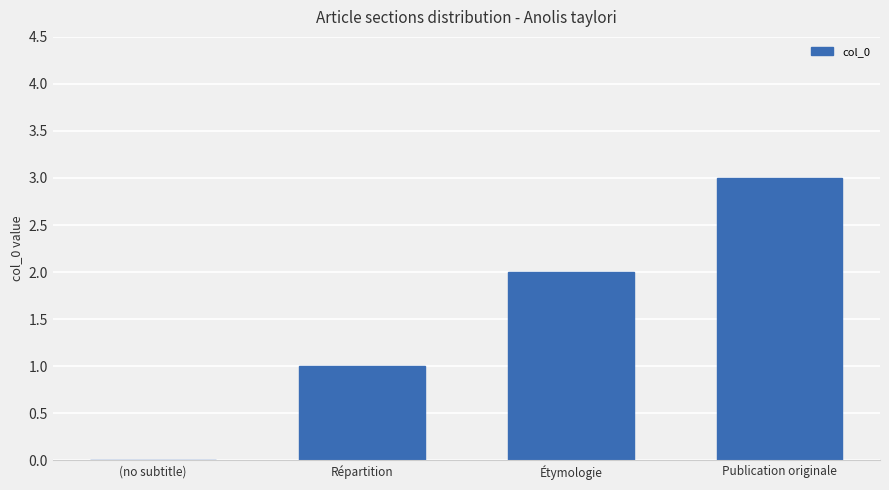

What is the sum of all values?

6